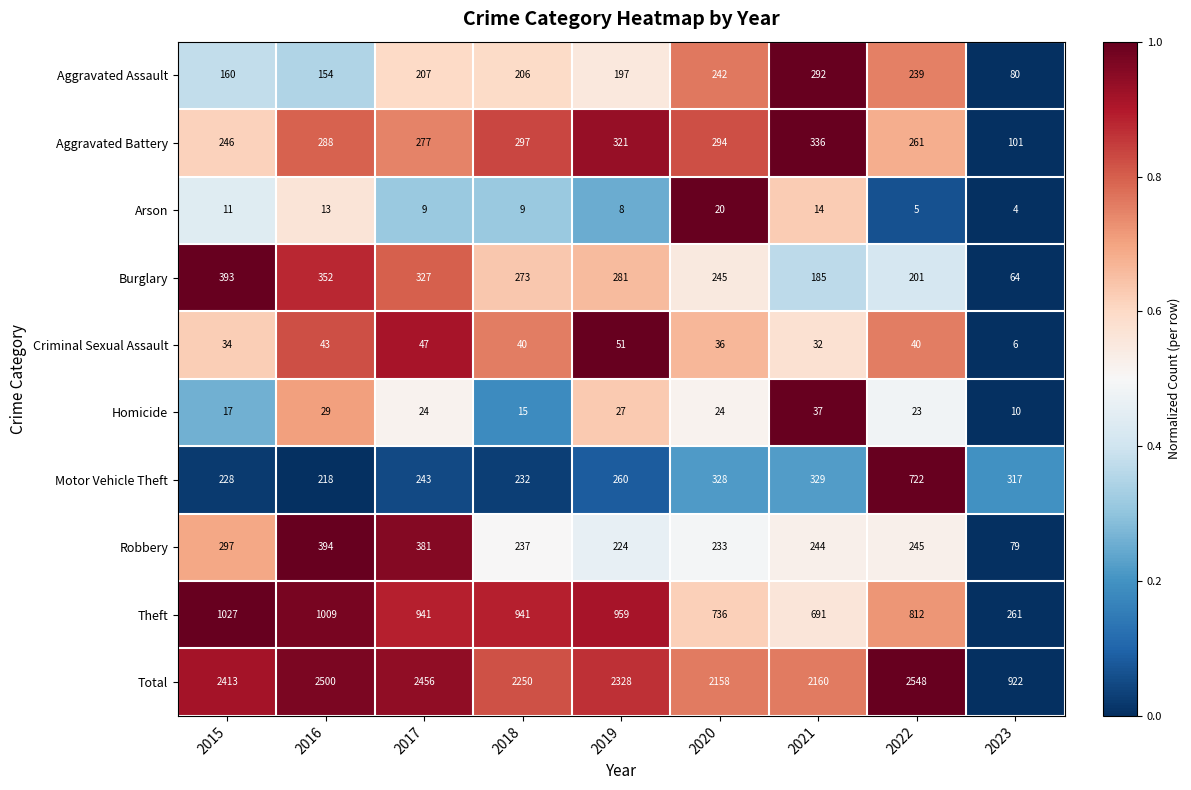

At which label does Aggravated Assault reach its minimum?

2023